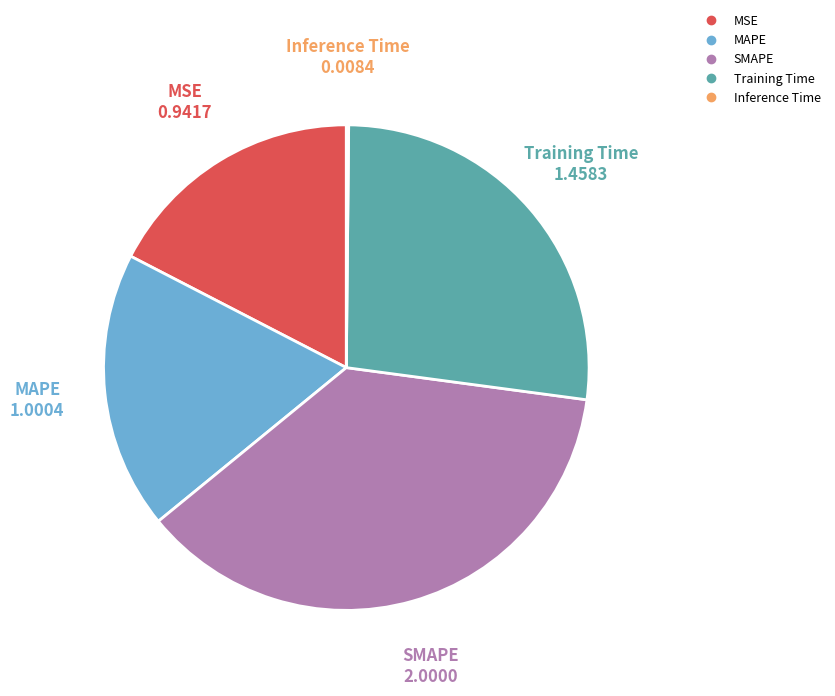

Does any single category account for the majority?

No